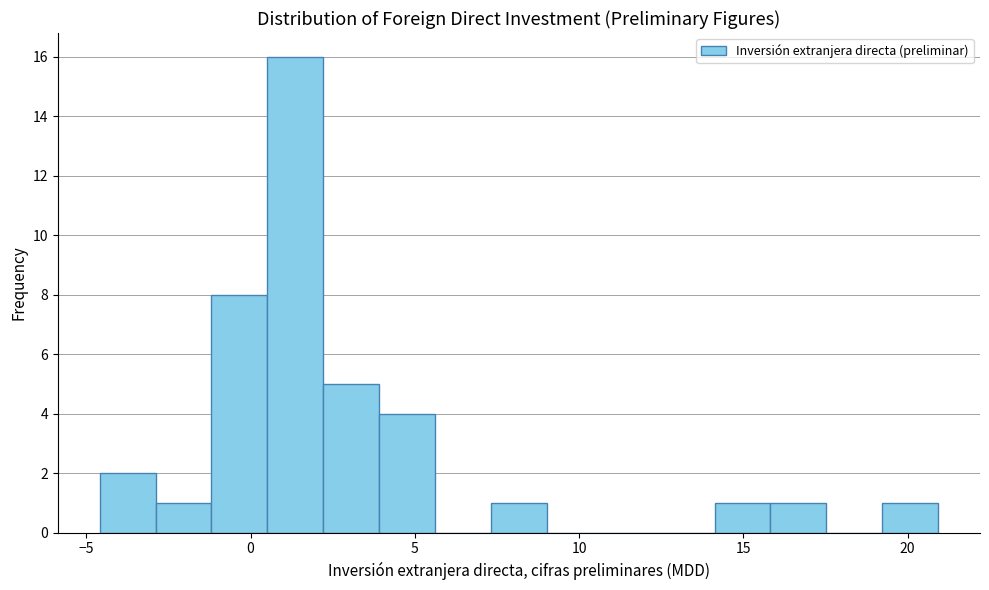

Read against the x-axis, roughly where is the centre of the tallest bar?

1.5